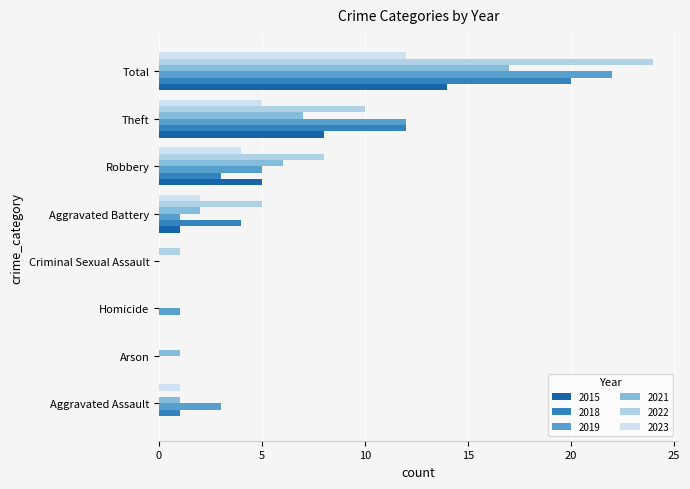

Is the value of 2021 at Arson greater than the value of 2019 at Total?

No